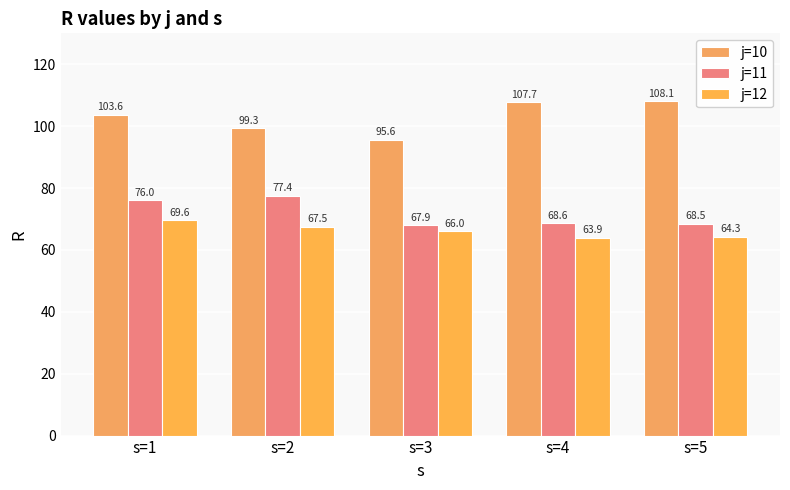

At which label is j=10 closest to 101?

s=2